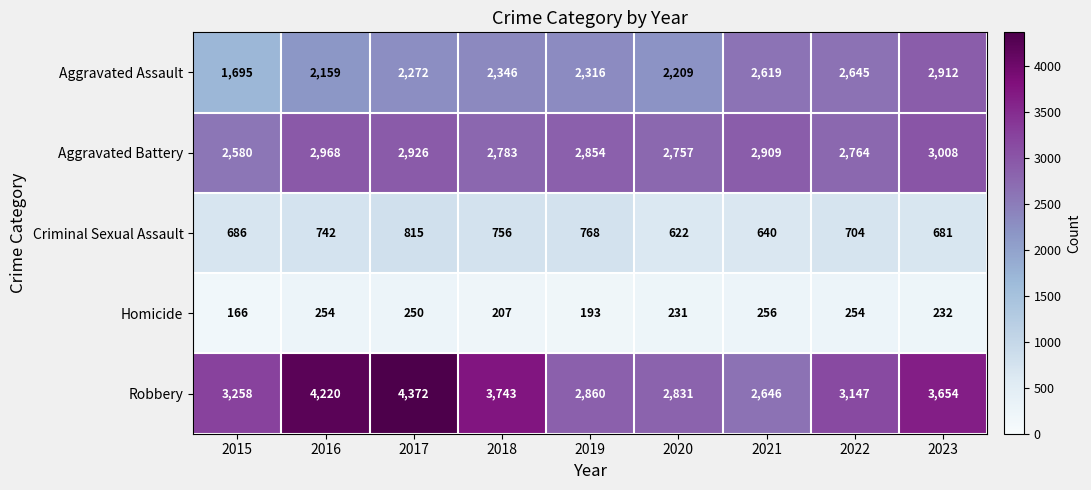

The value of Homicide at 2017 is 250. True or false?

True